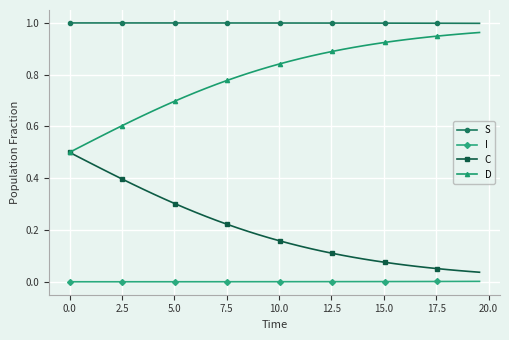

Which series has the largest total across all categories?

S